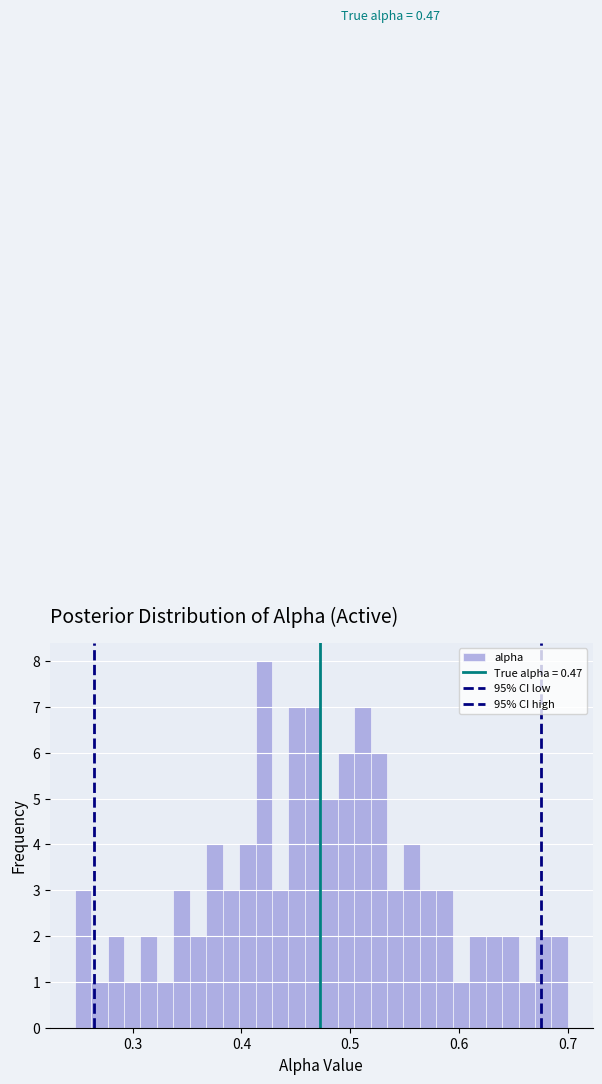

Read against the x-axis, roughly where is the centre of the tallest bar?

0.42